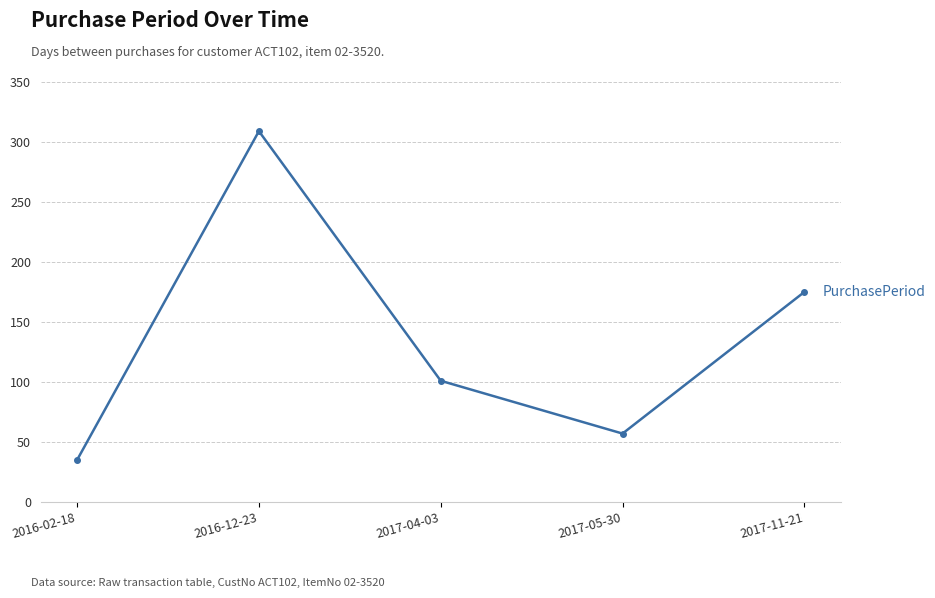

At which label does the data first exceed 101?

2016-12-23